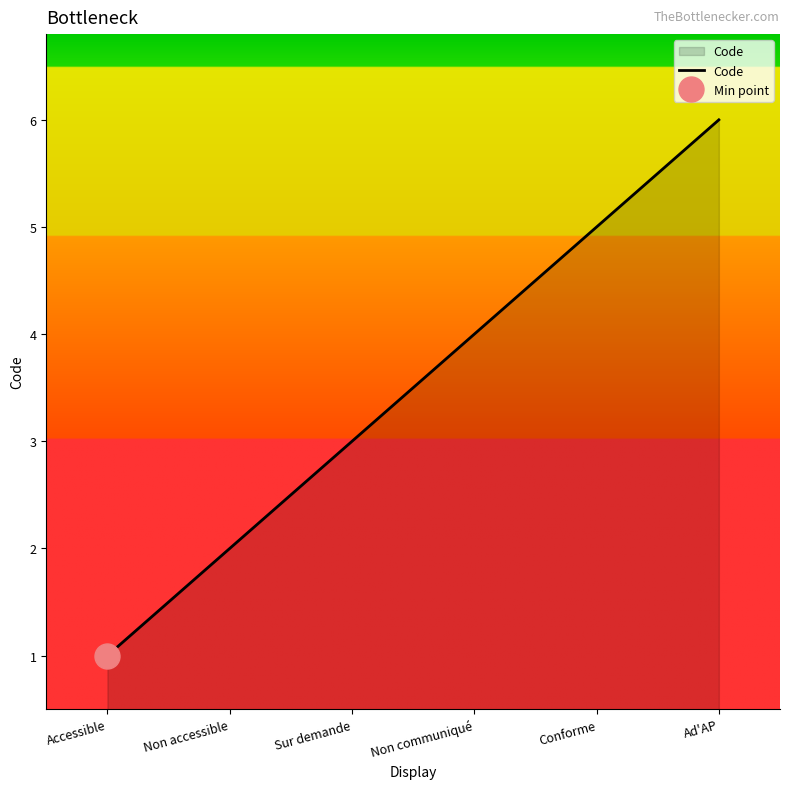

What is the sum of all values?

21